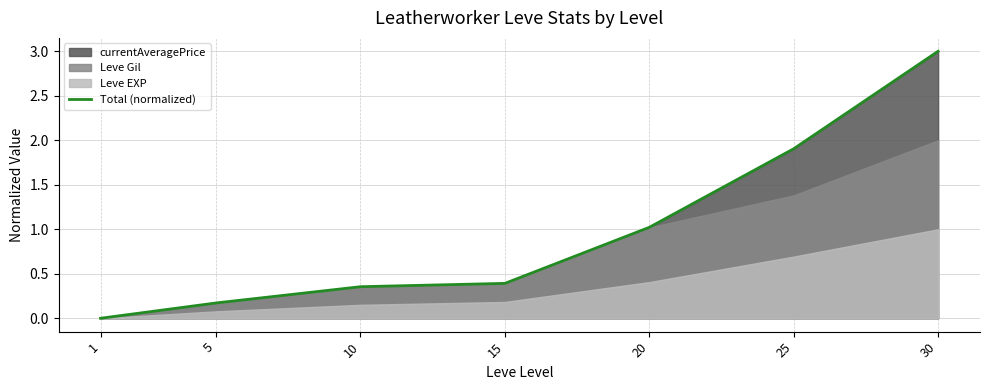

At which label is the value closest to 1?

20